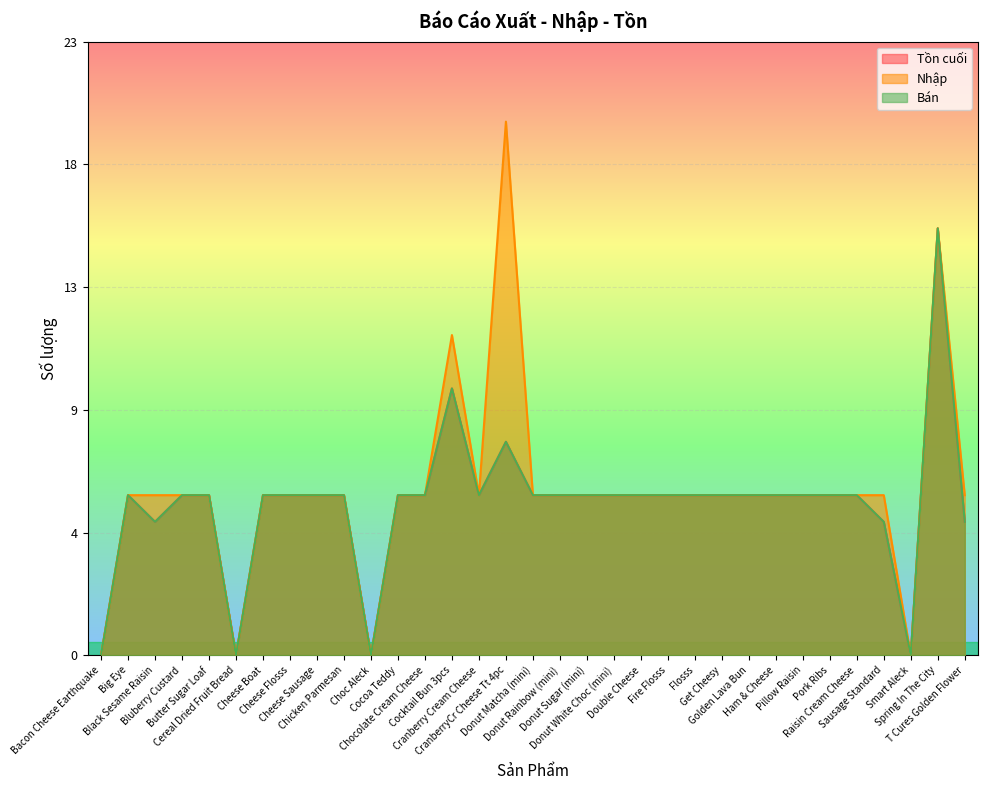

What is the difference between the highest and lowest values at Sausage Standard?

1